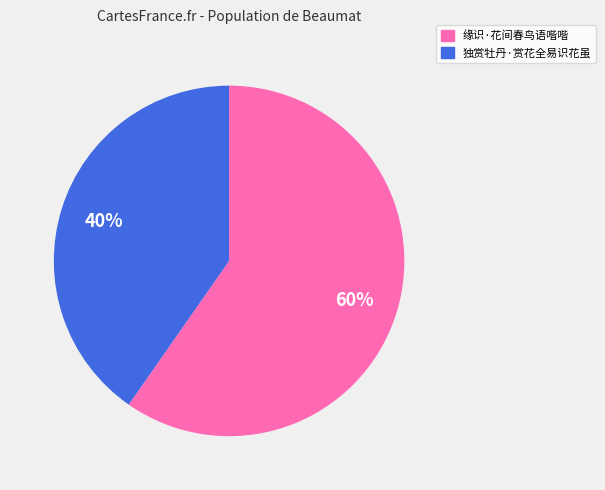

Is it true that 独赏牡丹·赏花全易识花虽 is 51% of the pie?

False